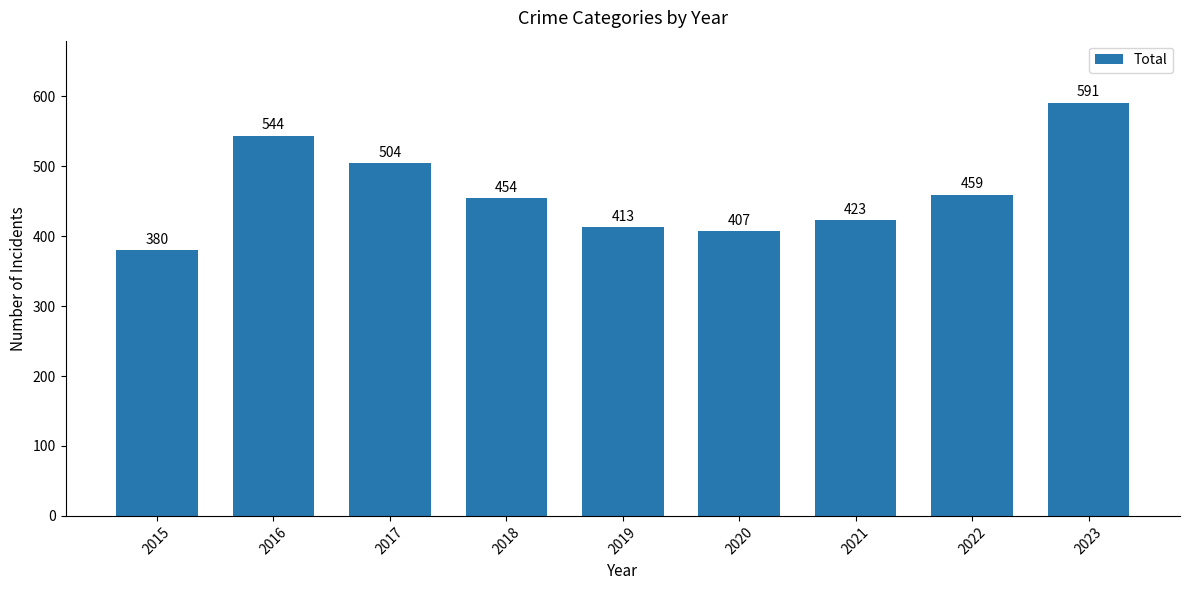

What is the value of the 1st bar from the left?

380